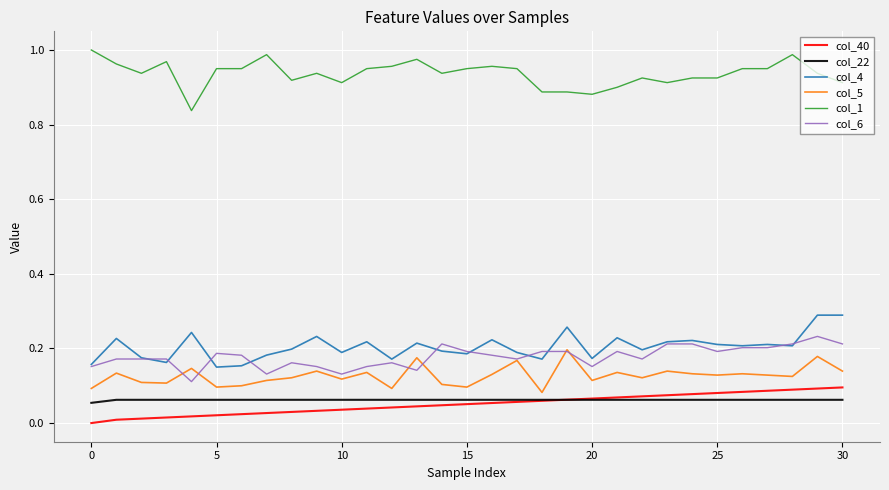

True or false: col_22 and col_1 cross at least once.

False